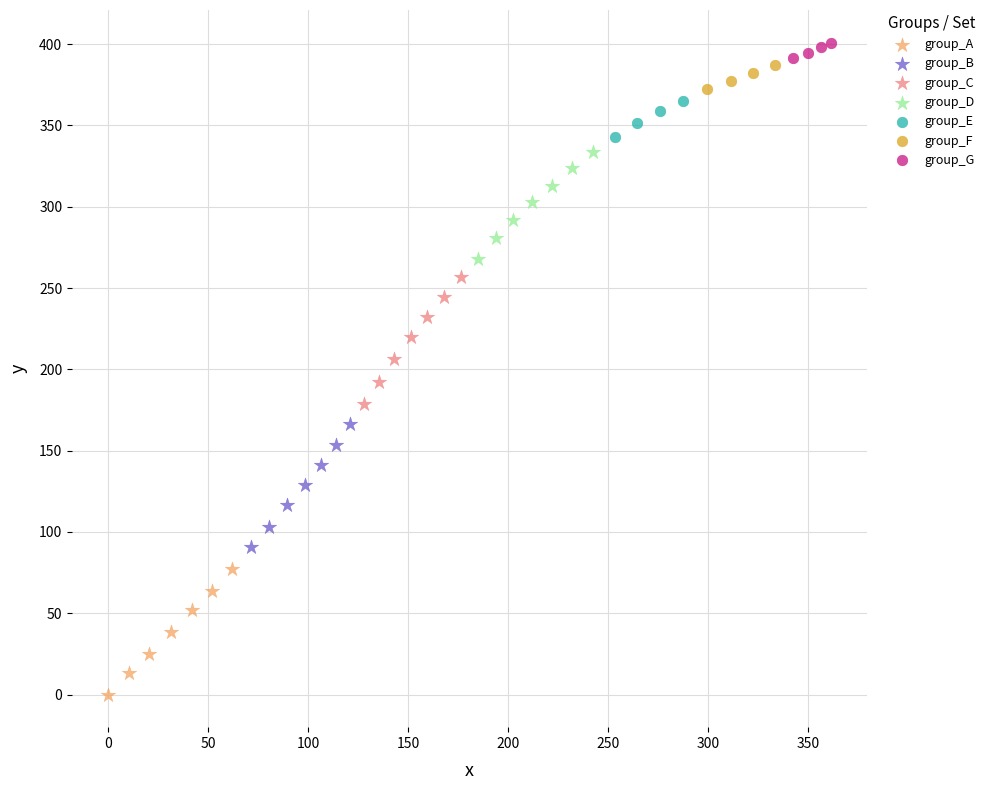

Which series has the widest spread of Y values?

group_C